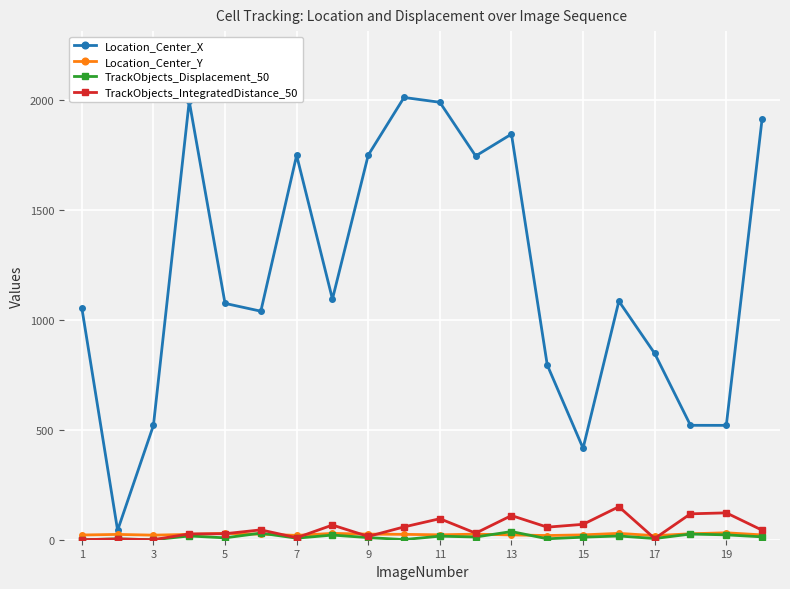

How many interior local peaks does the Location_Center_X series have?

5